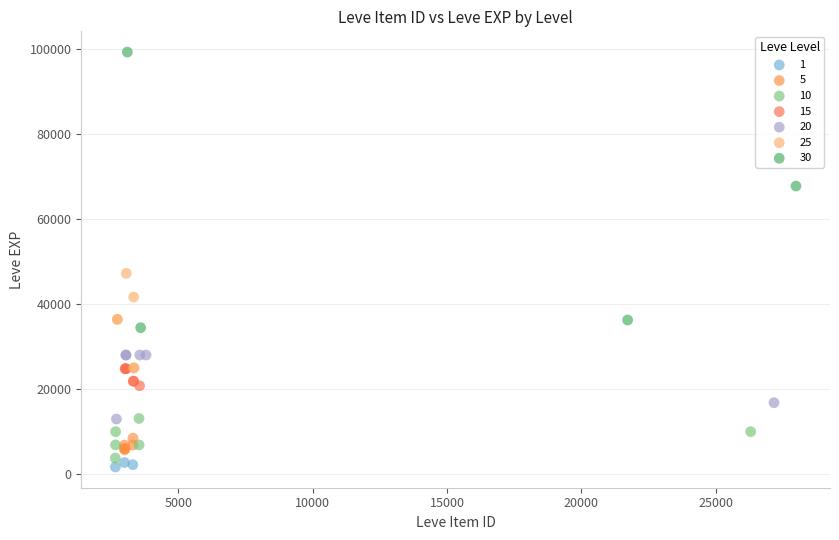

Which series reaches the minimum Y coordinate?

1